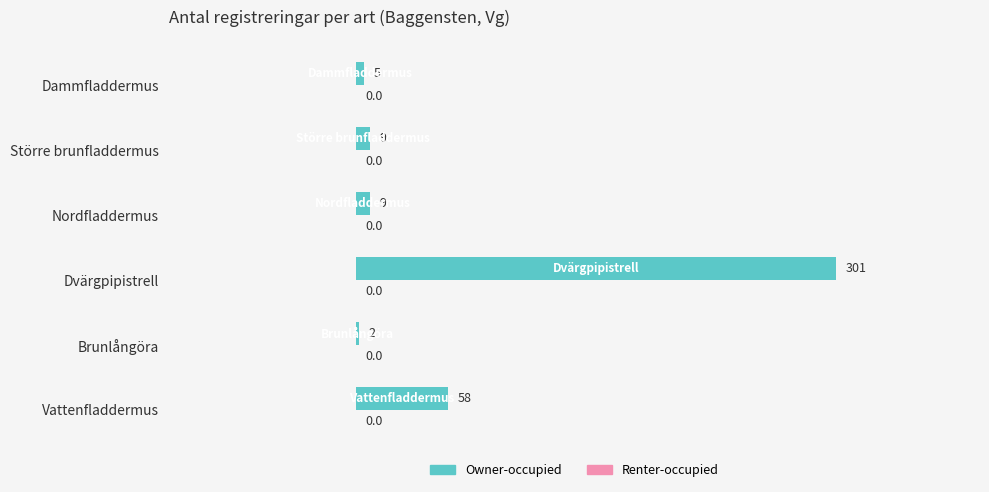

What is the sum of all values?

384